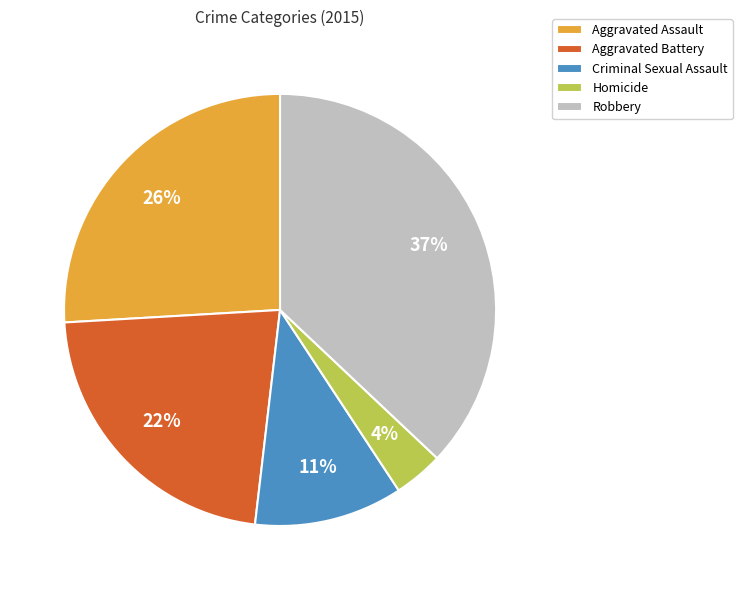

Rank the categories by value from lowest to highest.

Homicide, Criminal Sexual Assault, Aggravated Battery, Aggravated Assault, Robbery